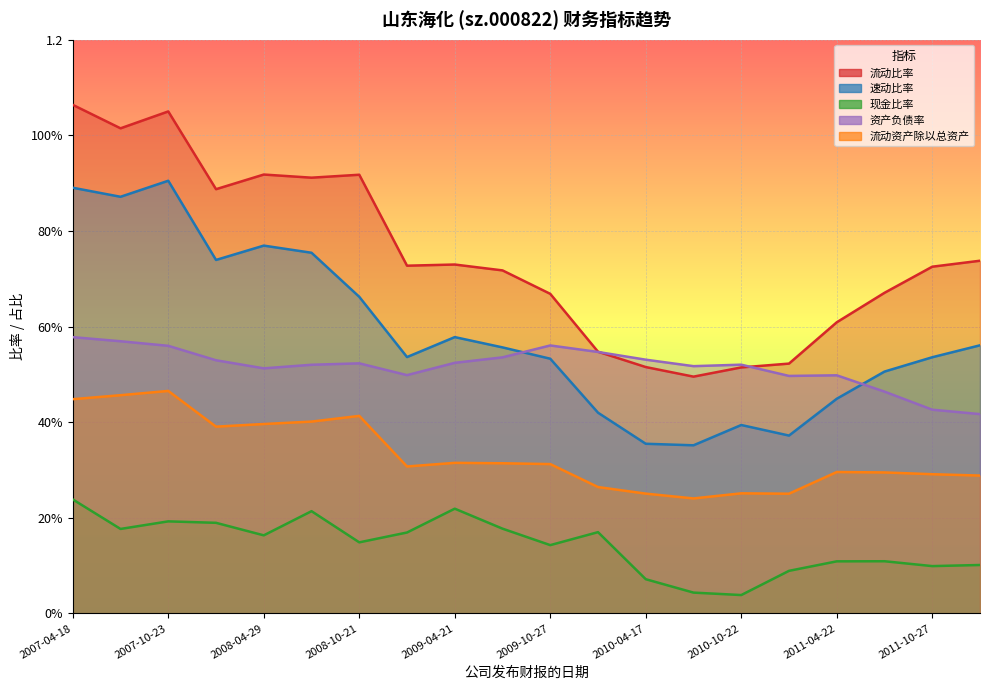

Which category has the lowest value in the 流动比率 series?

2010-07-24